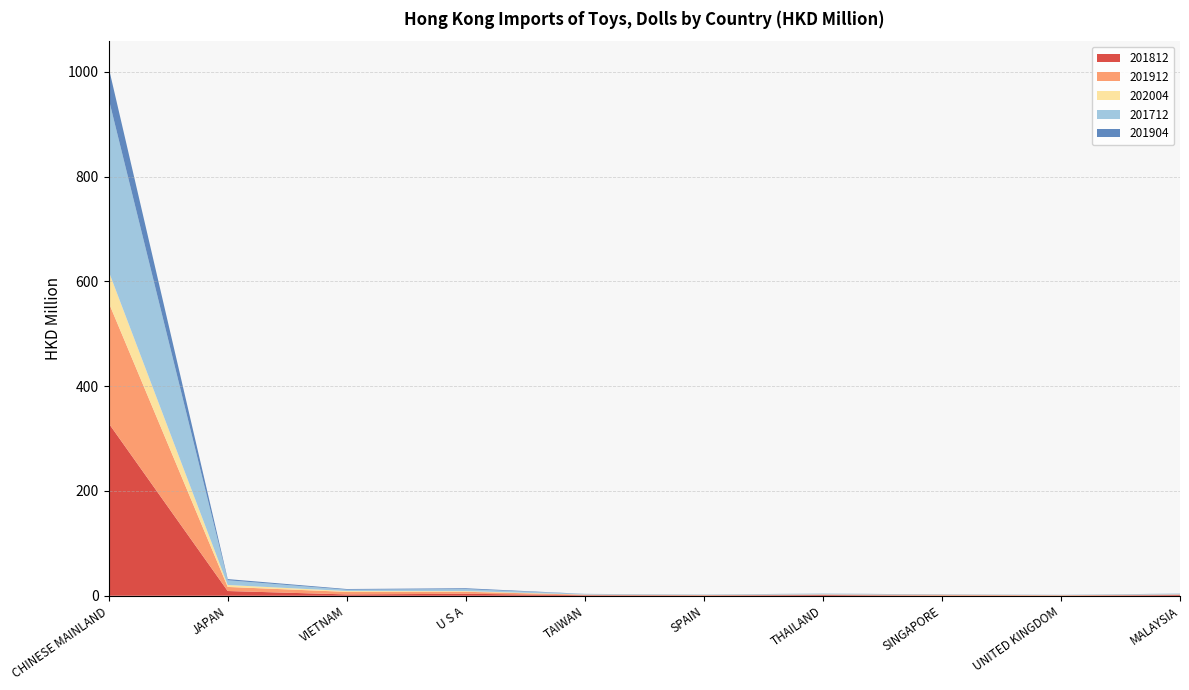

Reading left to right, what are all the values shown in this chart?

201812: 329.2	9.0	2.5	3.8	1.0	0.6	1.4	0.2	0.3	1.4
201912: 230.4	7.8	4.8	3.8	0.9	0.7	0.9	1.5	0.8	0.9
202004: 59.8	3.7	1.6	1.3	0.3	0.2	0.2	0.2	0.2	0.2
201712: 329.2	9.0	2.5	3.8	1.0	0.6	1.4	0.2	0.3	1.4
201904: 59.7	2.3	1.3	1.7	0.3	0.2	0.2	0.4	0.2	0.2